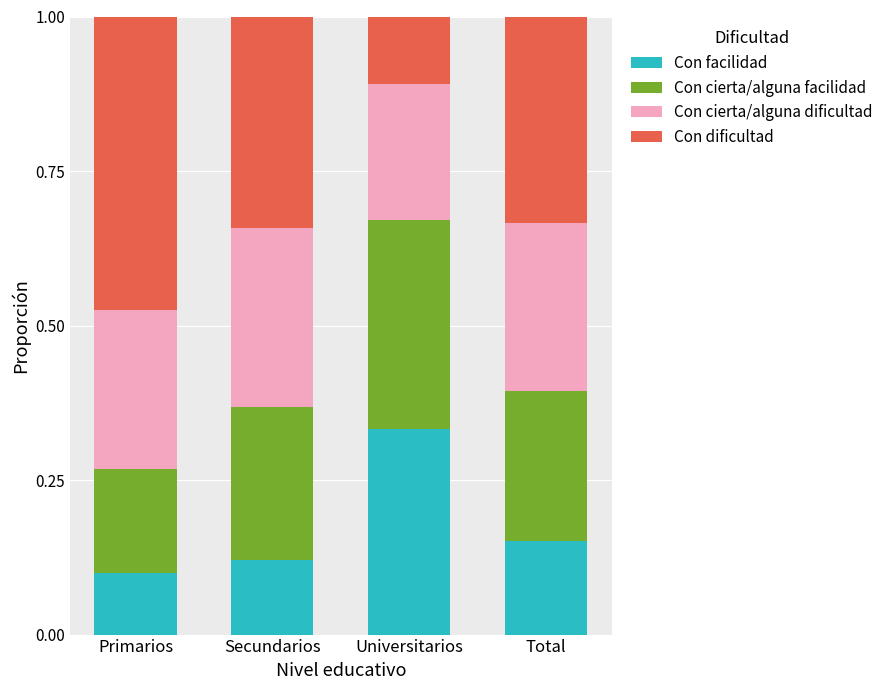

What is the total value across all series at Primarios?

1.0